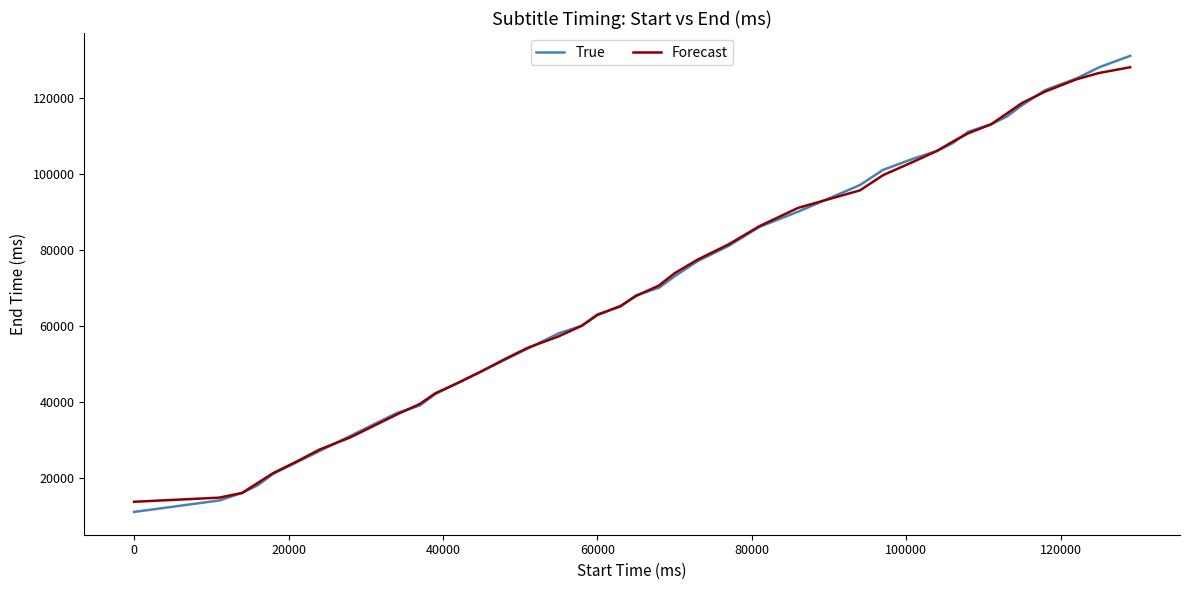

Which series has the widest spread of values?

True